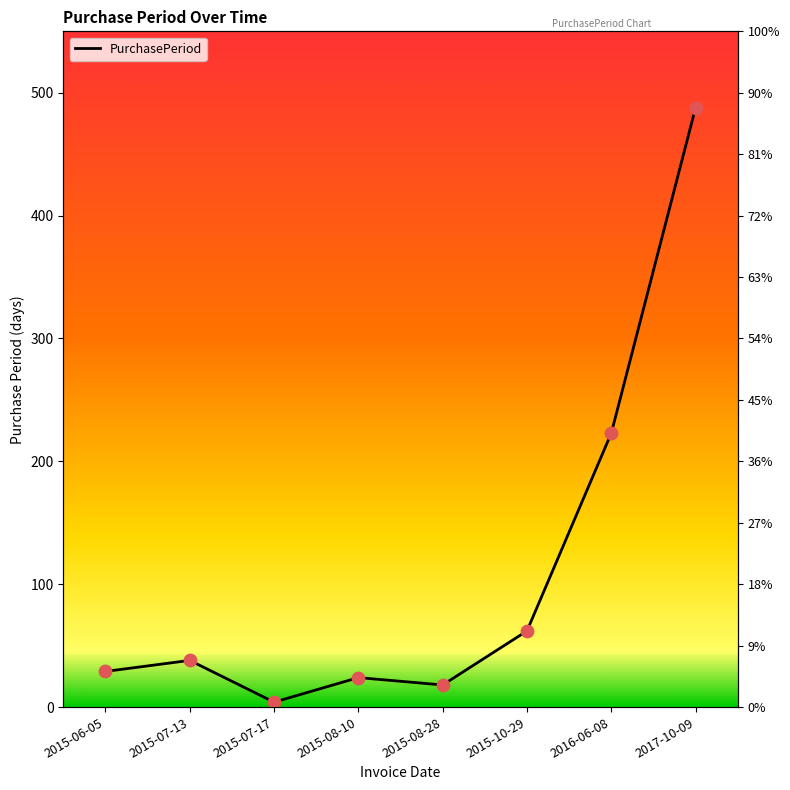

What is the change in value from 2015-08-28 to 2015-10-29?

+44